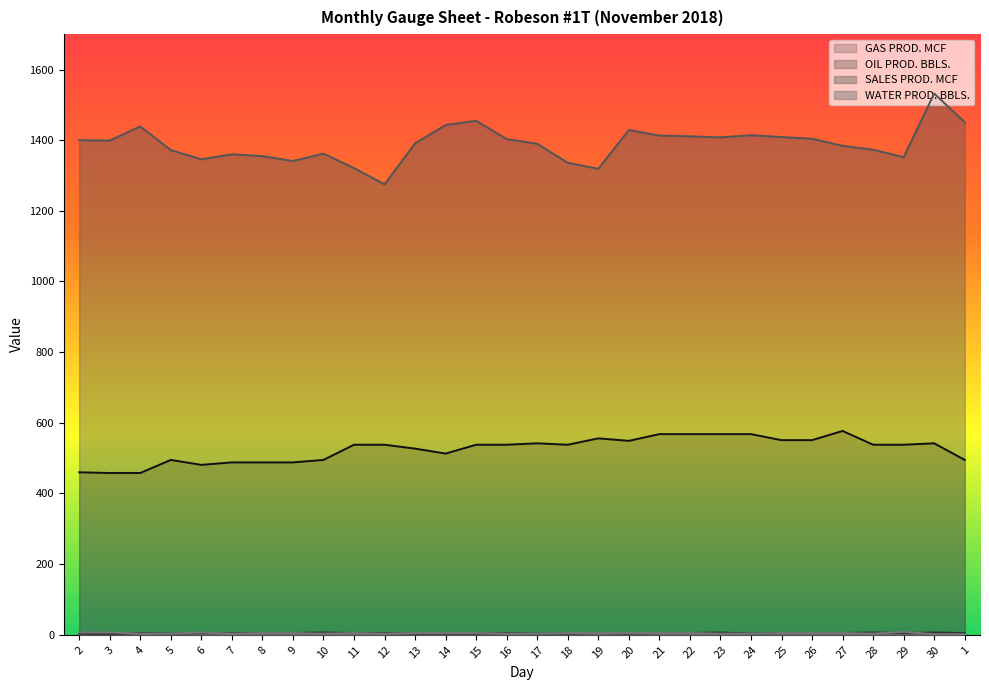

Reading left to right, extract all data points from this chart.

GAS PROD. MCF: 460.0	458.0	458.0	495.0	481.0	488.0	488.0	488.0	495.0	538.0	538.0	527.0	513.0	538.0	538.0	542.0	538.0	556.0	549.0	568.0	568.0	568.0	568.0	551.0	551.0	577.0	538.0	538.0	542.0	495.0
OIL PROD. BBLS.: 3.3	1.7	5.0	3.3	5.0	5.0	5.0	5.0	6.7	5.0	5.0	3.3	3.3	3.3	5.0	3.3	3.3	5.0	3.3	5.0	5.0	6.7	3.3	5.0	5.0	5.0	6.7	5.0	6.7	5.0
SALES PROD. MCF: 1400.0	1399.0	1439.0	1372.0	1346.0	1360.0	1355.0	1341.0	1362.0	1321.0	1275.0	1391.0	1443.0	1455.0	1403.0	1390.0	1336.0	1319.0	1429.0	1413.0	1411.0	1408.0	1414.0	1409.0	1404.0	1384.0	1373.0	1352.0	1532.0	1451.0
WATER PROD. BBLS.: 6.7	6.7	3.3	3.3	6.7	3.3	5.0	5.0	3.3	5.0	3.3	5.0	5.0	5.0	3.3	3.3	5.0	5.0	5.0	5.0	5.0	3.3	3.3	5.0	5.0	5.0	3.3	8.3	1.7	1.7